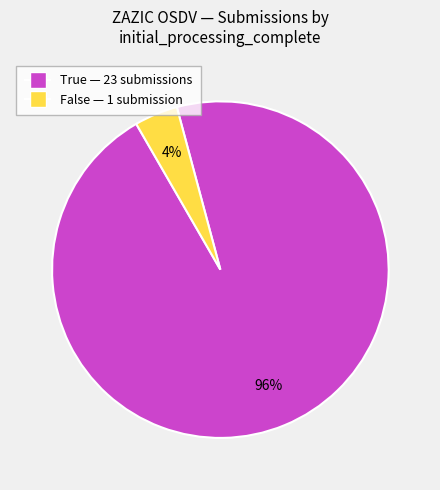

To the nearest percent, what is the difference between the largest and smallest slice percentages?

92%